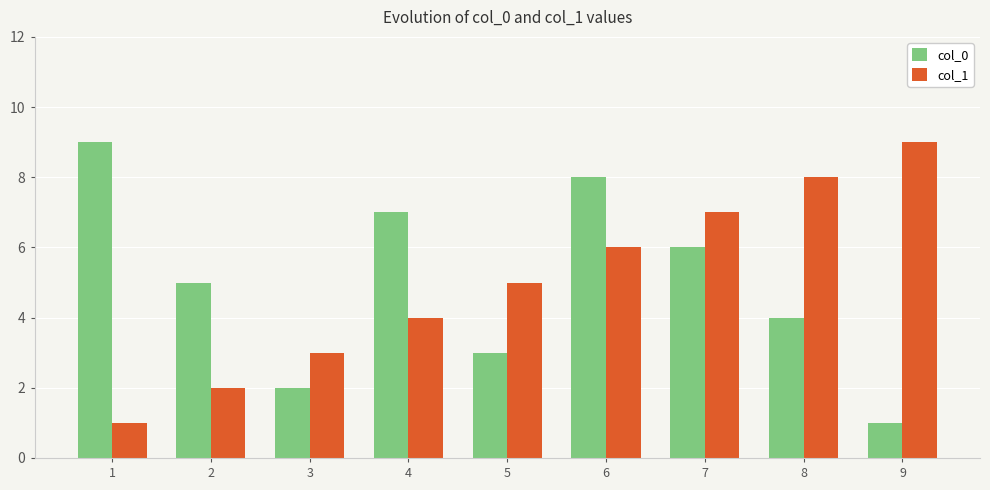

True or false: col_0 has a value of 7 at 4.

True